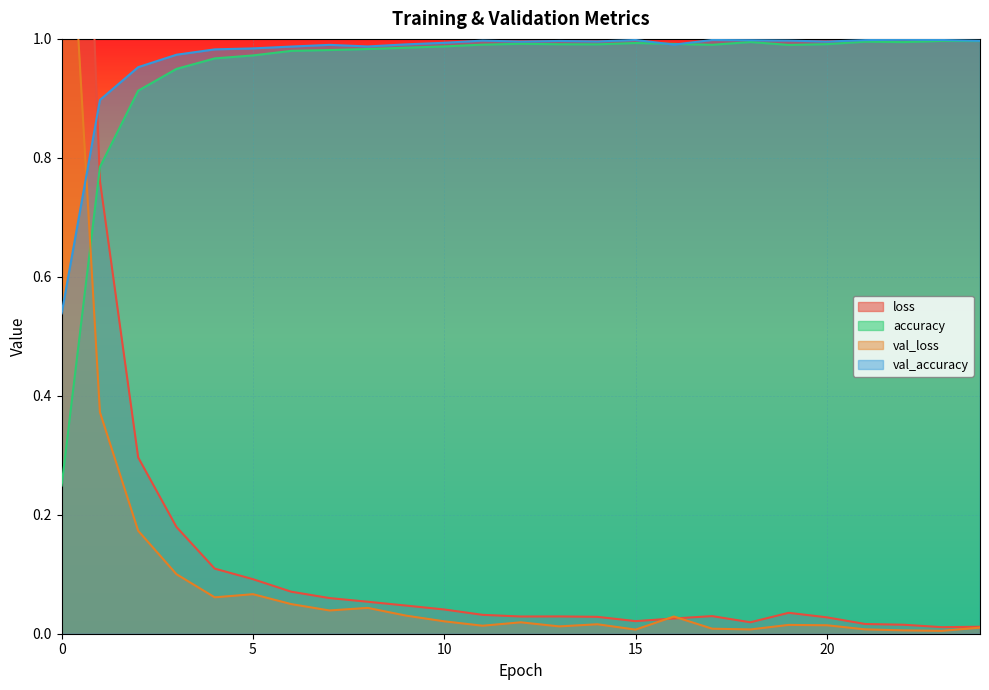

True or false: loss has a value of 0.0 at 6.

False